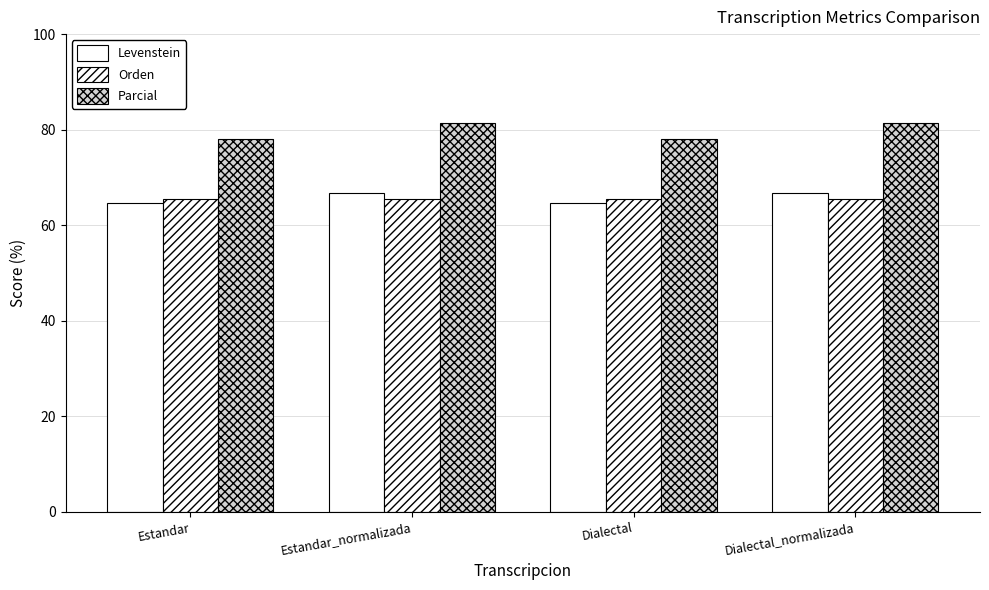

The value of Parcial at Estandar is 34.0. True or false?

False